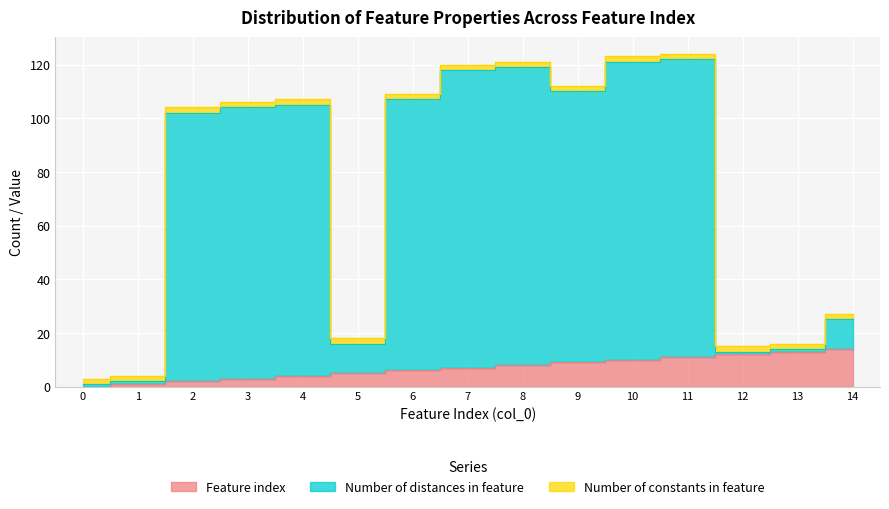

Does the chart display data point markers on the line(s)?

No